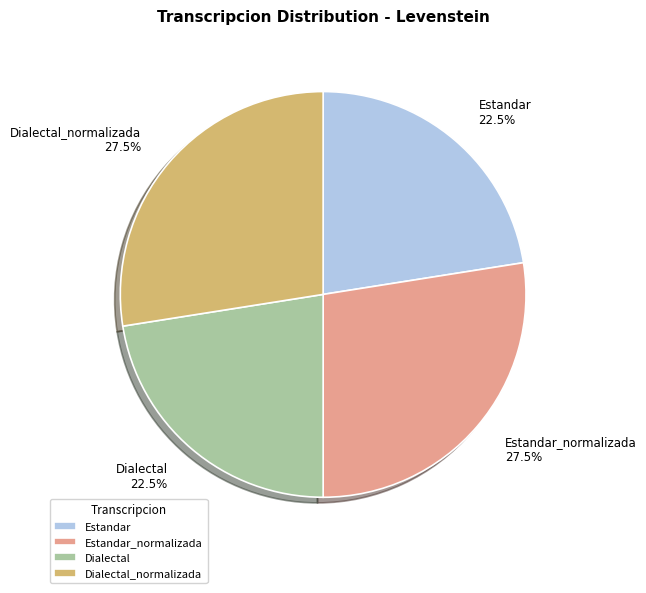

Count the number of slices in the pie.

4